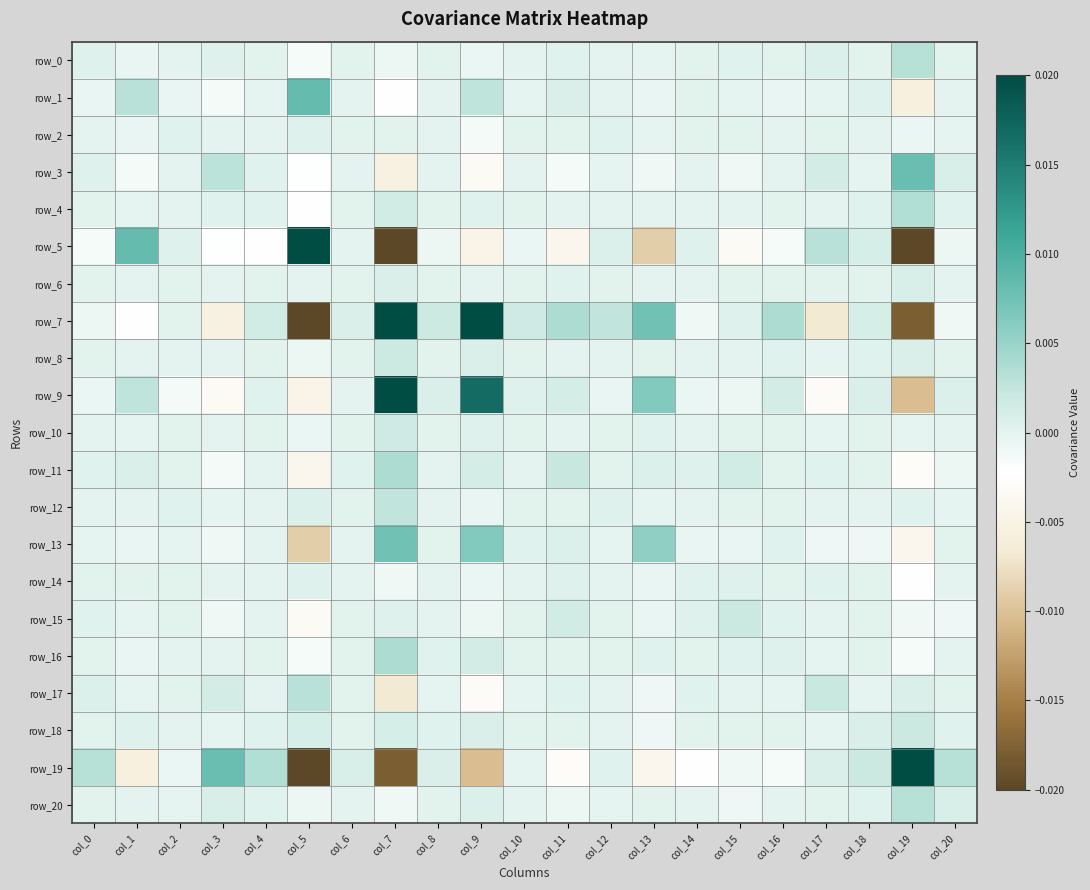

Which has a higher value, col_14 or col_15?

col_15